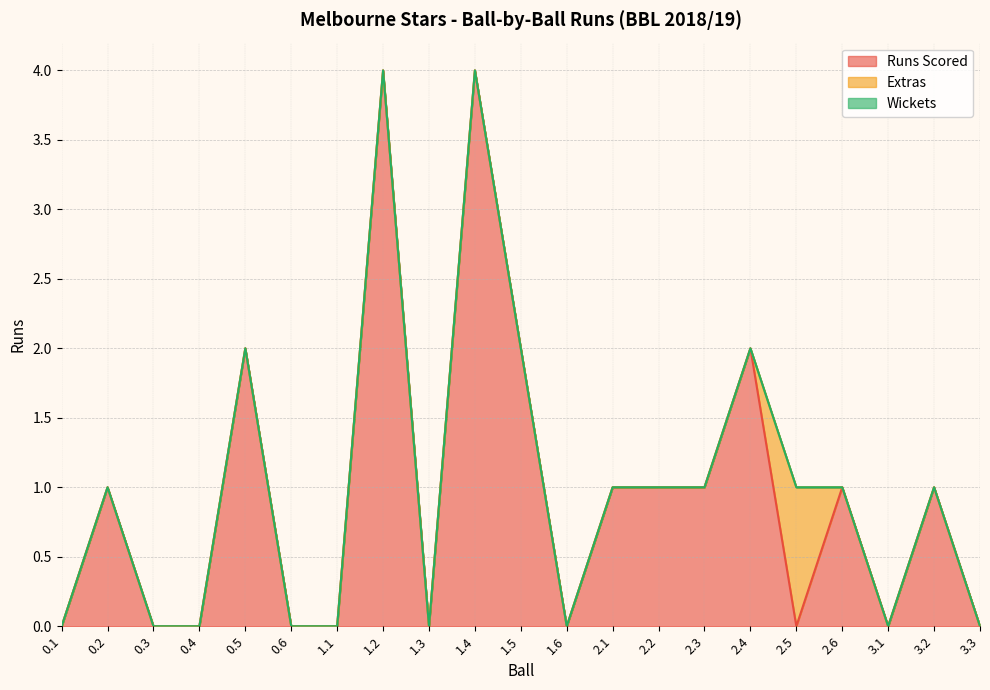

How many categories are shown in the chart?

21